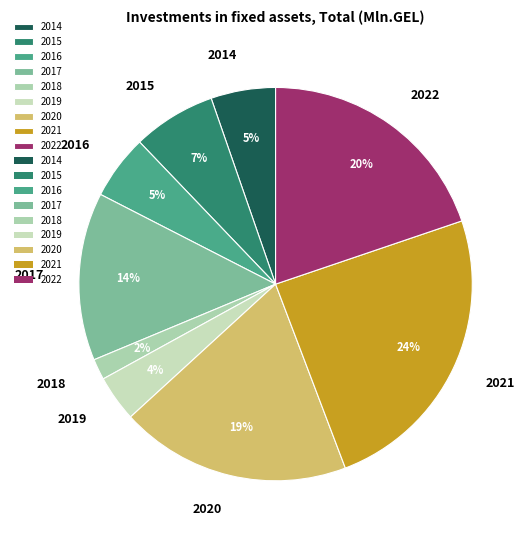

Which category has the smallest portion of the pie?

2018